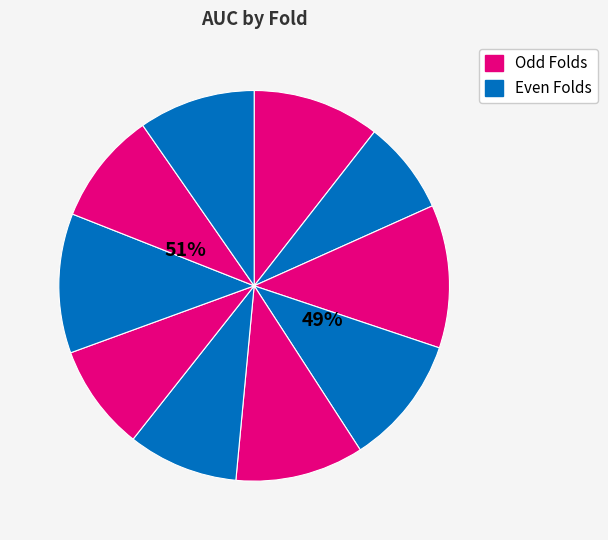

What percentage do 2 and 1 together represent?

18.3%